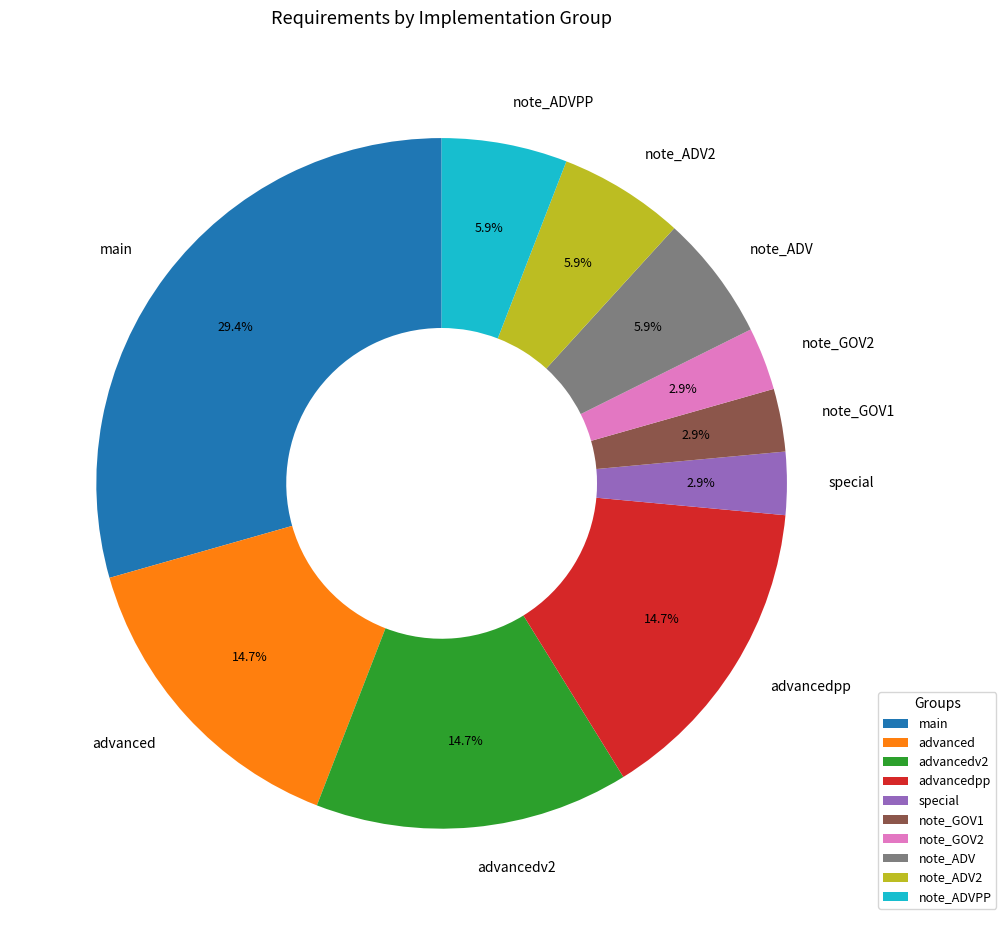

Which slice is the largest?

main